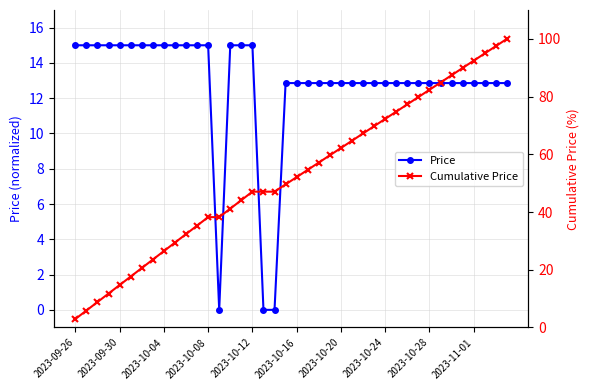

Which category has the highest value in the Price series?

2023-09-26